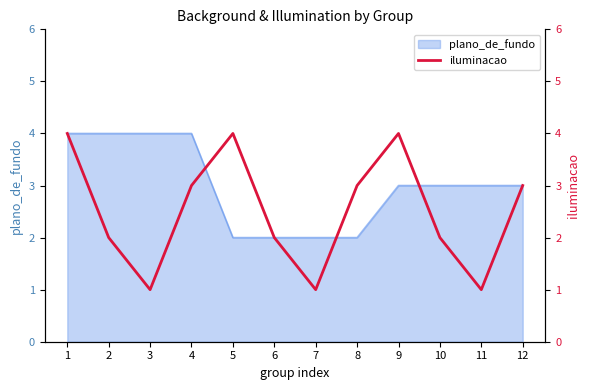

Is it true that plano_de_fundo equals 1 at 12?

False